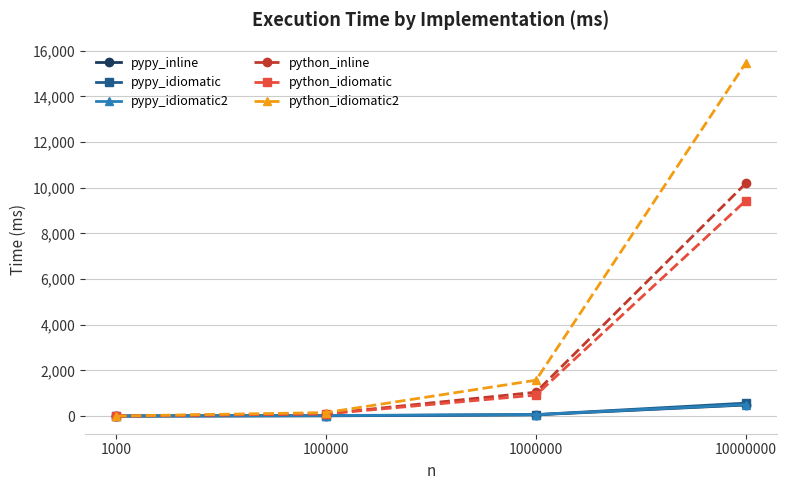

At which label is python_idiomatic closest to 4715?

1000000